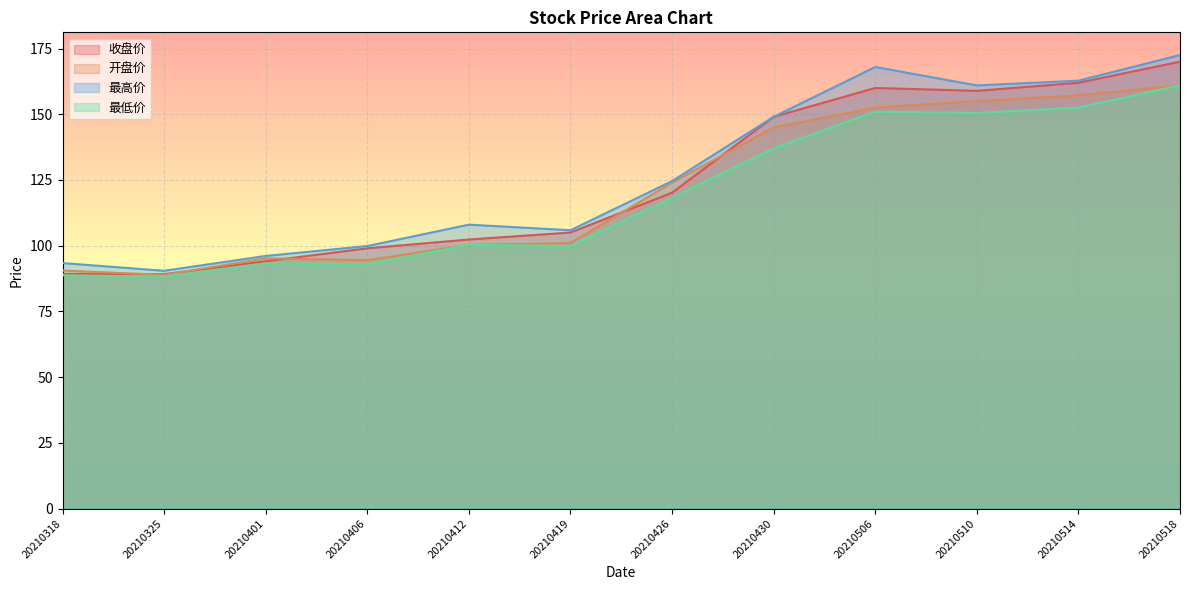

What is the maximum value for 收盘价?

170.0